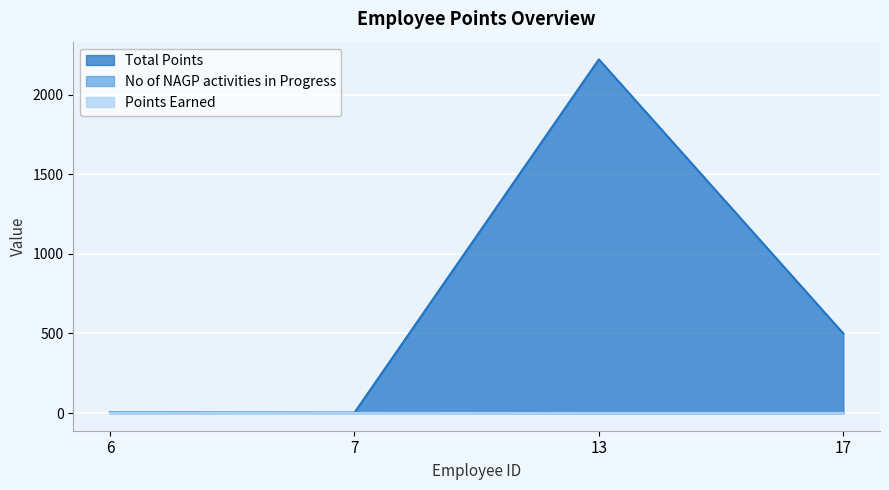

Is the value of Total Points at 7 greater than the value of No of NAGP activities in Progress at 6?

No